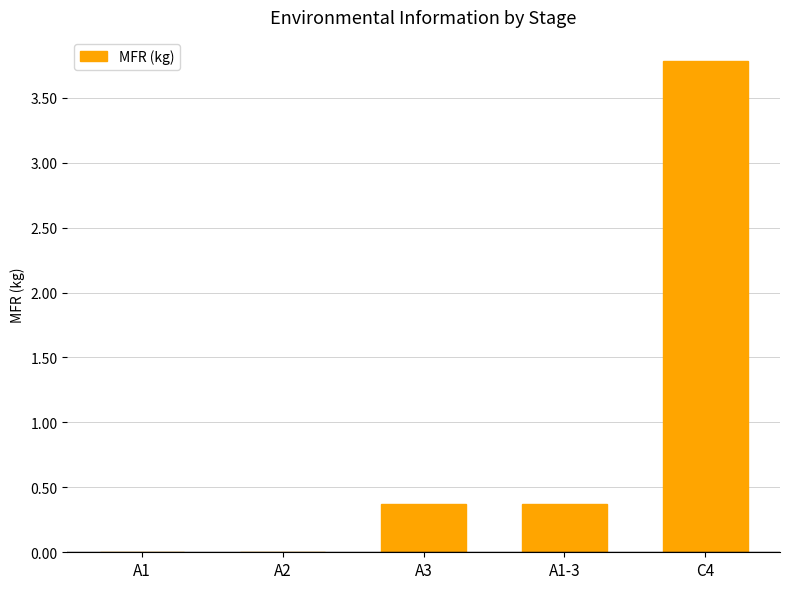

How many data points does each series have?

5